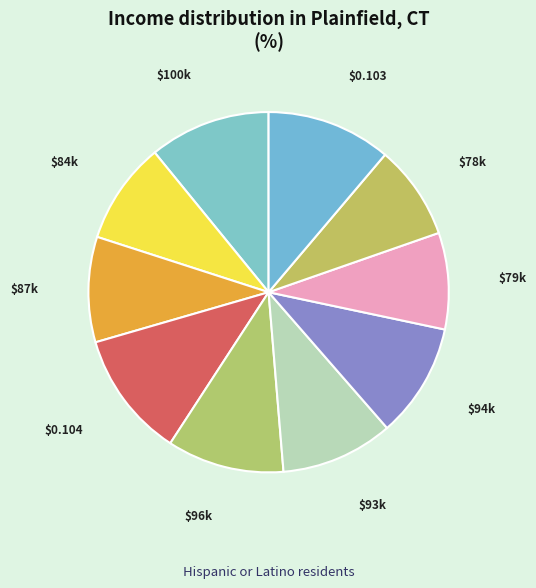

Is there any slice that represents more than half of the pie?

No